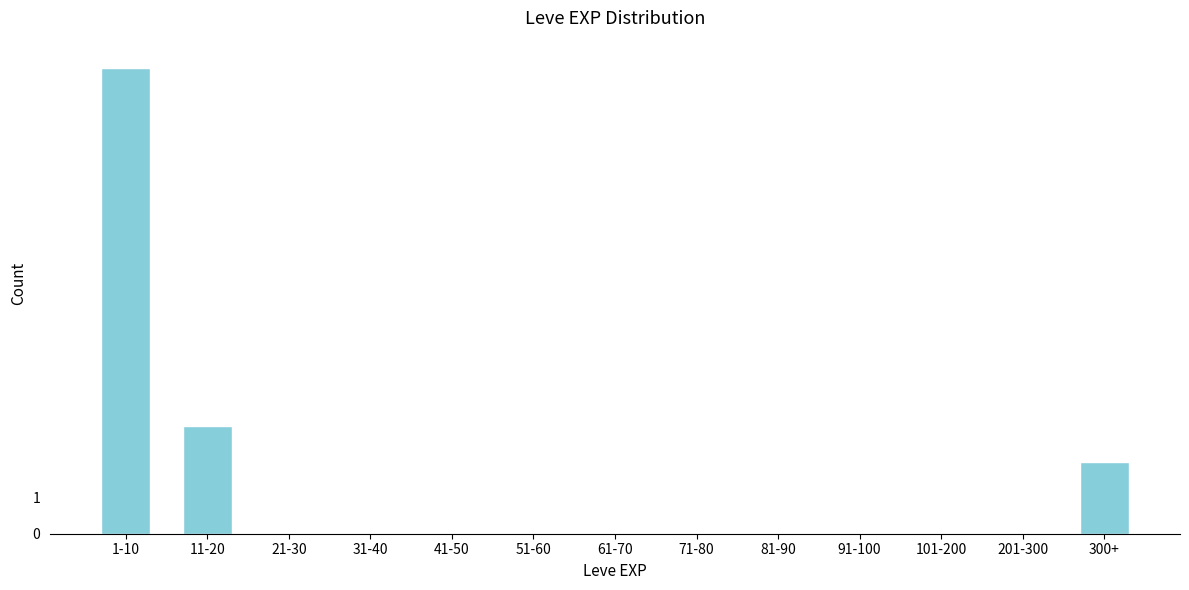

Reading left to right, transcribe all the data shown in this chart.

1-10=13	11-20=3	21-30=0	31-40=0	41-50=0	51-60=0	61-70=0	71-80=0	81-90=0	91-100=0	101-200=0	201-300=0	300+=2